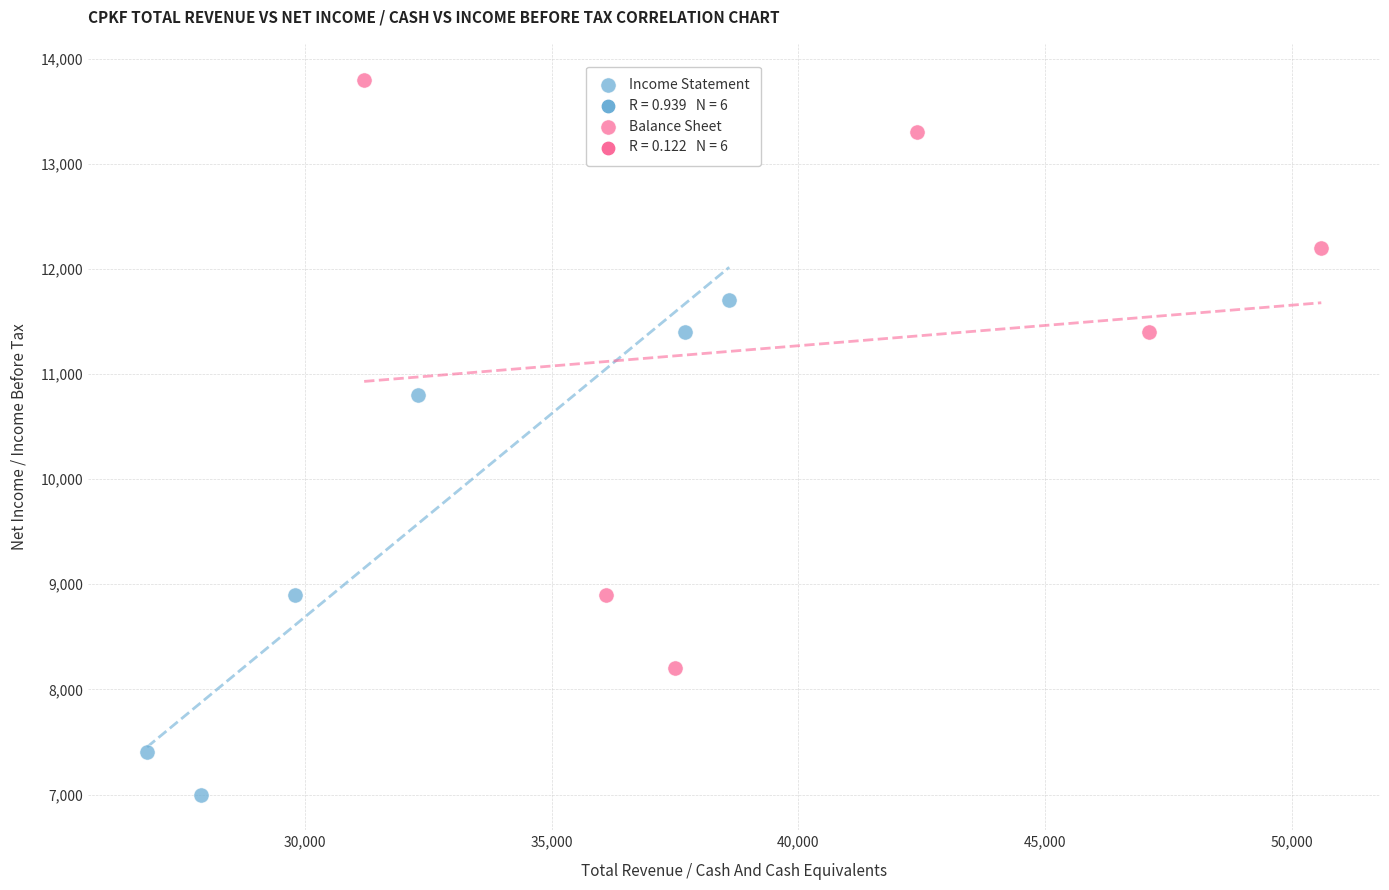

Which series has the largest Y range (max minus min)?

Balance Sheet